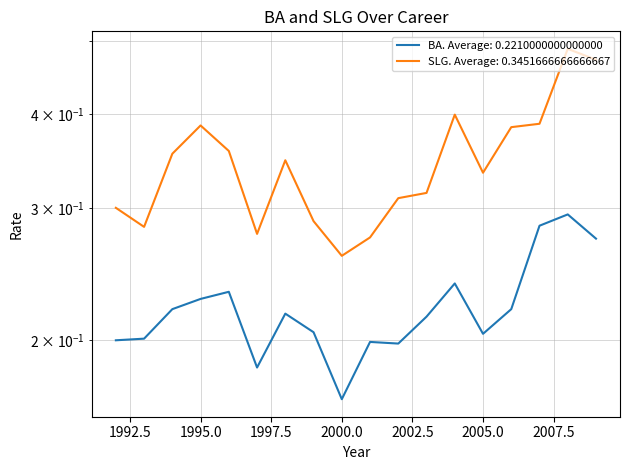

Which series has the largest total across all categories?

SLG